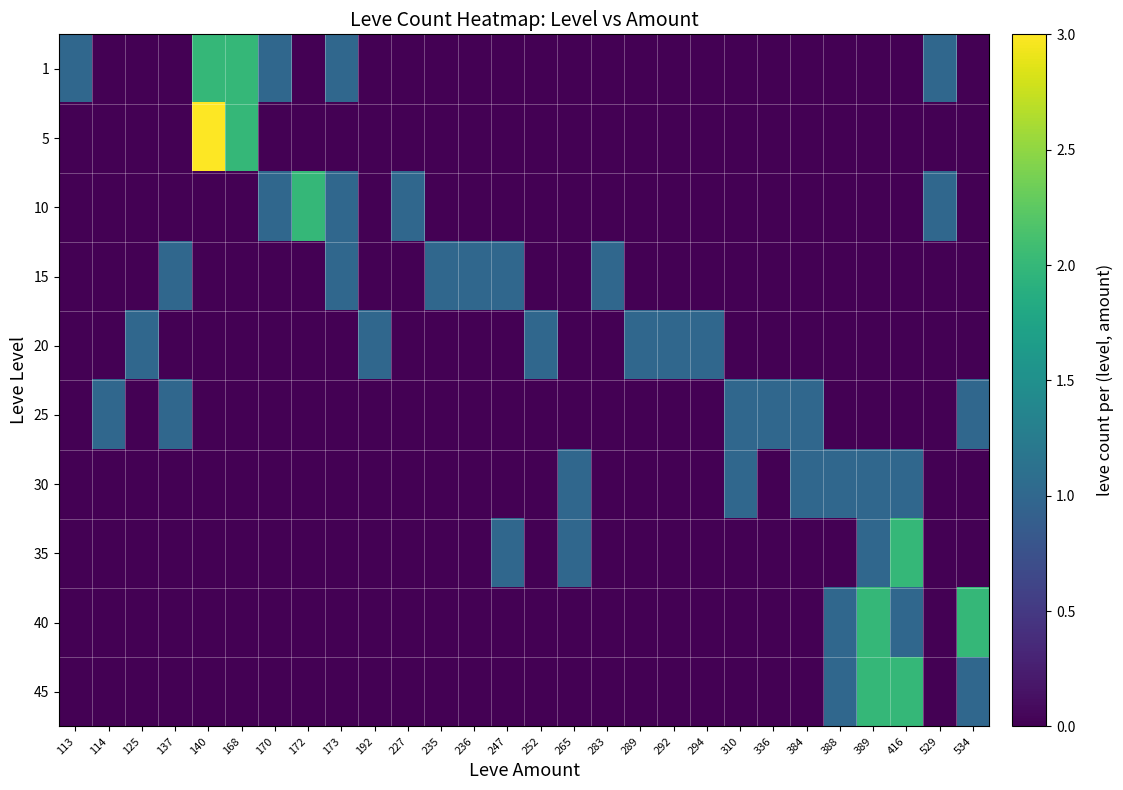

Reading left to right, what are all the values shown in this chart?

1: 113=1	114=0	125=0	137=0	140=2	168=2	170=1	172=0	173=1	192=0	227=0	235=0	236=0	247=0	252=0	265=0	283=0	289=0	292=0	294=0	310=0	336=0	384=0	388=0	389=0	416=0	529=1	534=0
5: 113=0	114=0	125=0	137=0	140=3	168=2	170=0	172=0	173=0	192=0	227=0	235=0	236=0	247=0	252=0	265=0	283=0	289=0	292=0	294=0	310=0	336=0	384=0	388=0	389=0	416=0	529=0	534=0
10: 113=0	114=0	125=0	137=0	140=0	168=0	170=1	172=2	173=1	192=0	227=1	235=0	236=0	247=0	252=0	265=0	283=0	289=0	292=0	294=0	310=0	336=0	384=0	388=0	389=0	416=0	529=1	534=0
15: 113=0	114=0	125=0	137=1	140=0	168=0	170=0	172=0	173=1	192=0	227=0	235=1	236=1	247=1	252=0	265=0	283=1	289=0	292=0	294=0	310=0	336=0	384=0	388=0	389=0	416=0	529=0	534=0
20: 113=0	114=0	125=1	137=0	140=0	168=0	170=0	172=0	173=0	192=1	227=0	235=0	236=0	247=0	252=1	265=0	283=0	289=1	292=1	294=1	310=0	336=0	384=0	388=0	389=0	416=0	529=0	534=0
25: 113=0	114=1	125=0	137=1	140=0	168=0	170=0	172=0	173=0	192=0	227=0	235=0	236=0	247=0	252=0	265=0	283=0	289=0	292=0	294=0	310=1	336=1	384=1	388=0	389=0	416=0	529=0	534=1
30: 113=0	114=0	125=0	137=0	140=0	168=0	170=0	172=0	173=0	192=0	227=0	235=0	236=0	247=0	252=0	265=1	283=0	289=0	292=0	294=0	310=1	336=0	384=1	388=1	389=1	416=1	529=0	534=0
35: 113=0	114=0	125=0	137=0	140=0	168=0	170=0	172=0	173=0	192=0	227=0	235=0	236=0	247=1	252=0	265=1	283=0	289=0	292=0	294=0	310=0	336=0	384=0	388=0	389=1	416=2	529=0	534=0
40: 113=0	114=0	125=0	137=0	140=0	168=0	170=0	172=0	173=0	192=0	227=0	235=0	236=0	247=0	252=0	265=0	283=0	289=0	292=0	294=0	310=0	336=0	384=0	388=1	389=2	416=1	529=0	534=2
45: 113=0	114=0	125=0	137=0	140=0	168=0	170=0	172=0	173=0	192=0	227=0	235=0	236=0	247=0	252=0	265=0	283=0	289=0	292=0	294=0	310=0	336=0	384=0	388=1	389=2	416=2	529=0	534=1